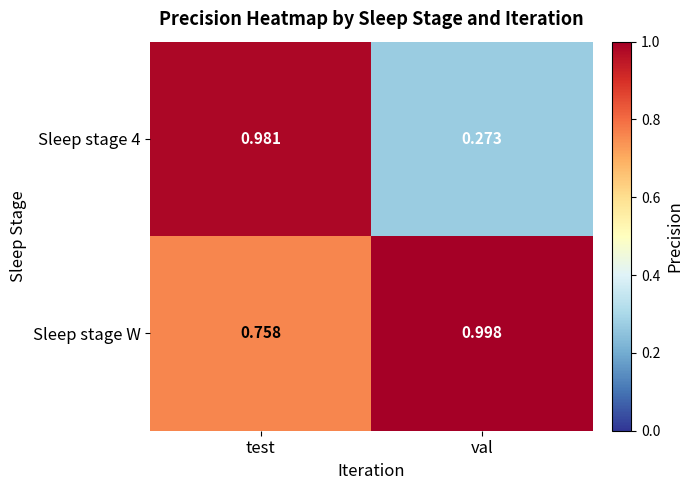

Where is Sleep stage W nearest to the value 0?

test